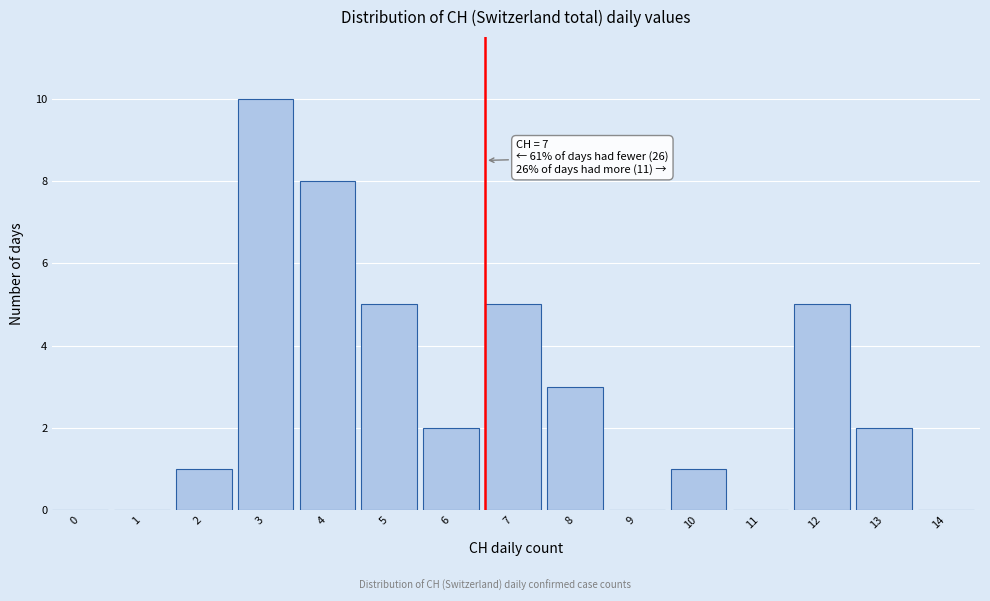

Reading left to right, extract all data points from this chart.

0=0	1=0	2=1	3=10	4=8	5=5	6=2	7=5	8=3	9=0	10=1	11=0	12=5	13=2	14=0